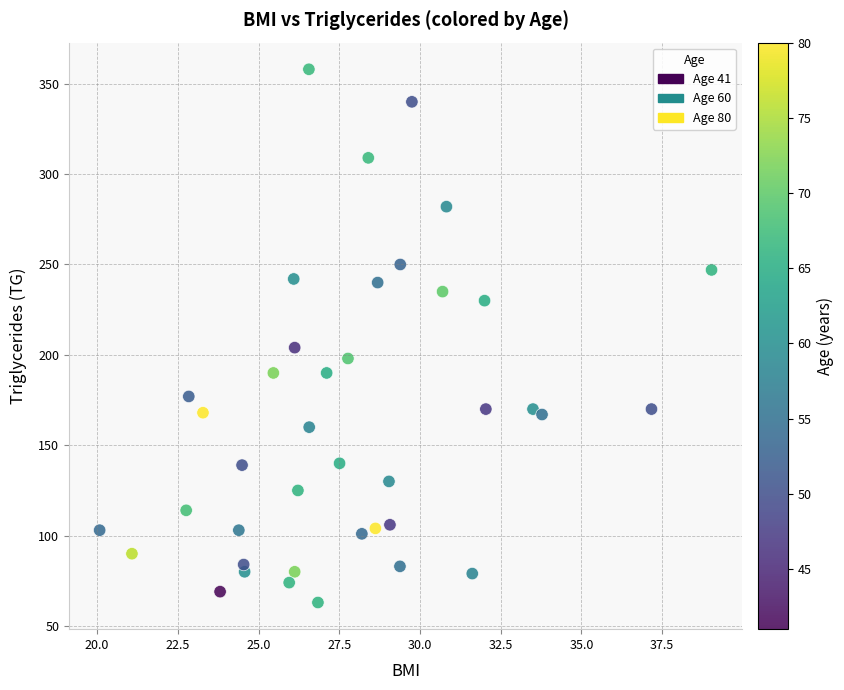

What is the range of Y values (max minus min)?

295